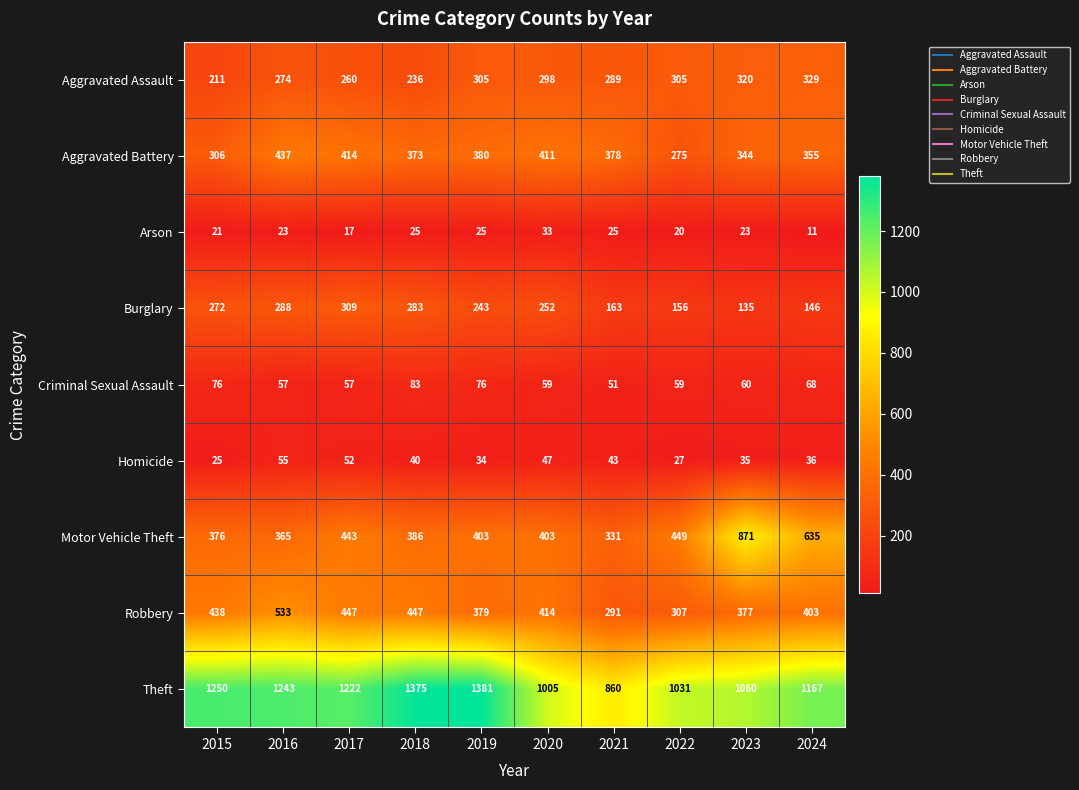

At which category is the sum across all series the highest?

2016